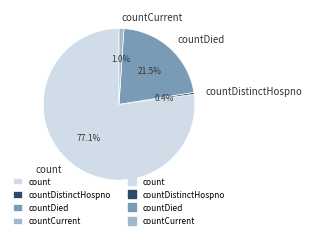

What percentage do countDied and countCurrent together represent?

22.5%